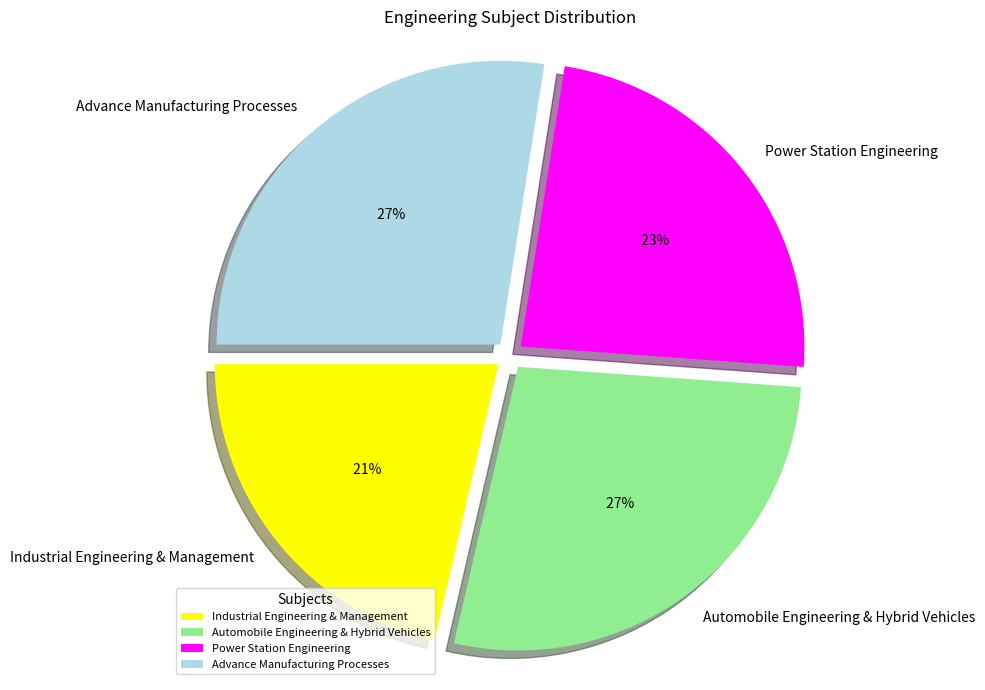

Does Automobile Engineering & Hybrid Vehicles represent more than half of the total?

No